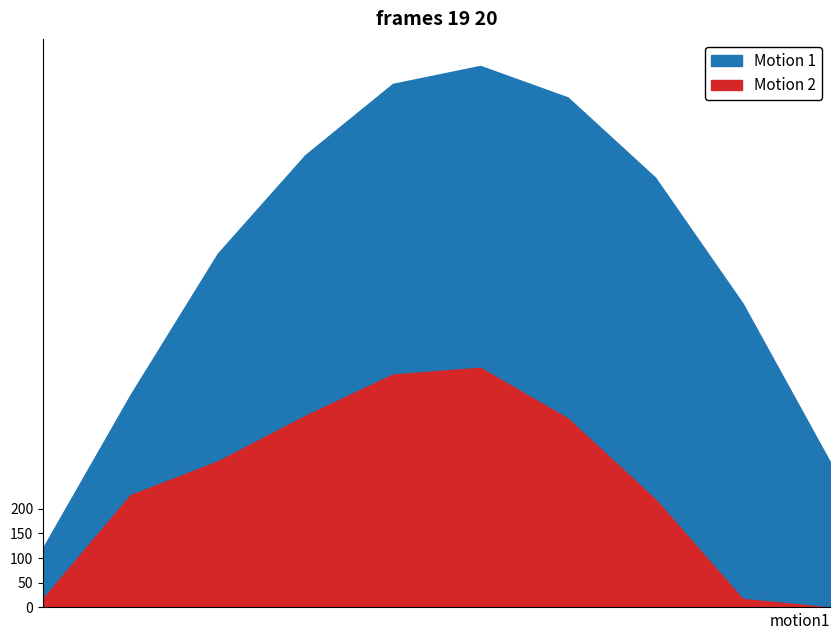

True or false: Motion 2 and Motion 1 intersect in this chart.

False